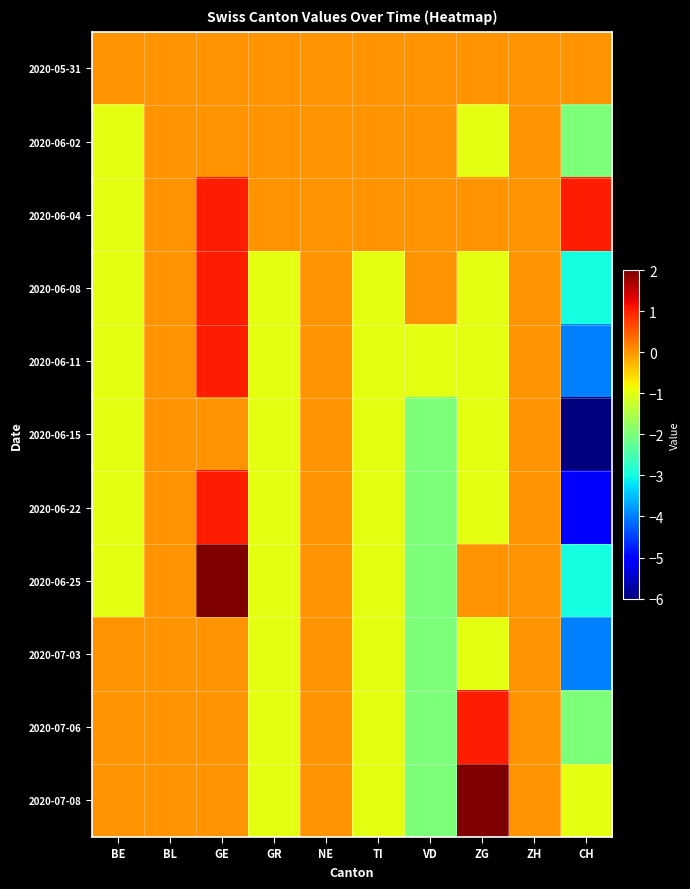

Rank the series by their maximum value, from lowest to highest.

2020-05-31, 2020-06-02, 2020-06-15, 2020-07-03, 2020-06-04, 2020-06-08, 2020-06-11, 2020-06-22, 2020-07-06, 2020-06-25, 2020-07-08